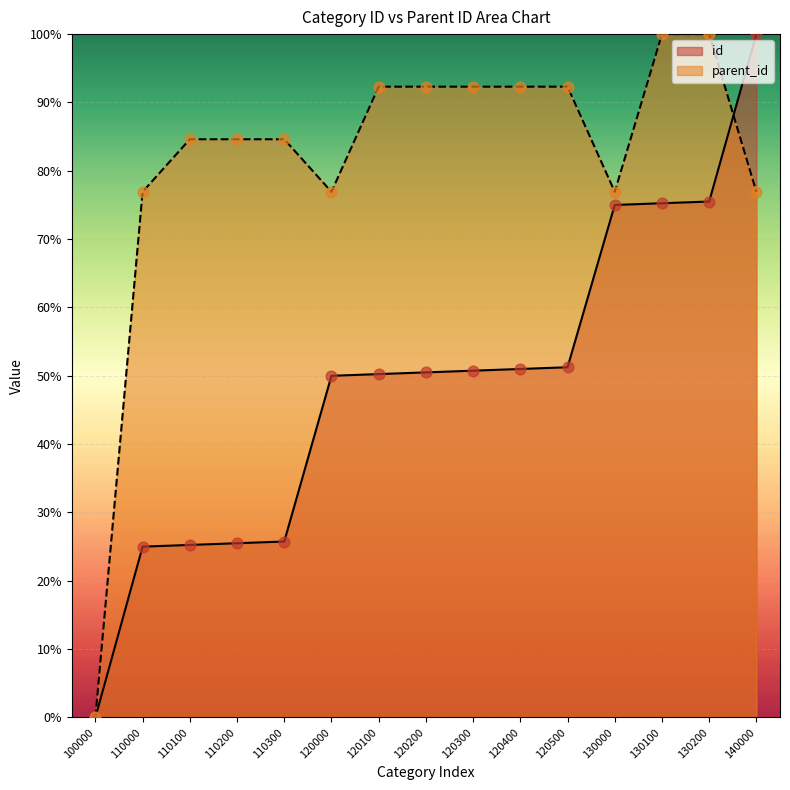

Which series has the largest Y range (max minus min)?

id